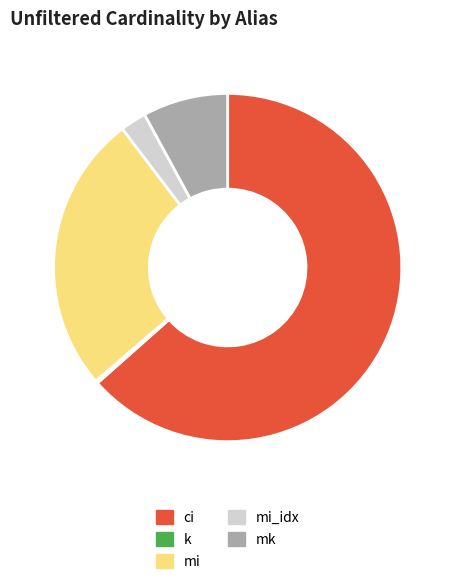

Is there a majority slice in this chart?

Yes